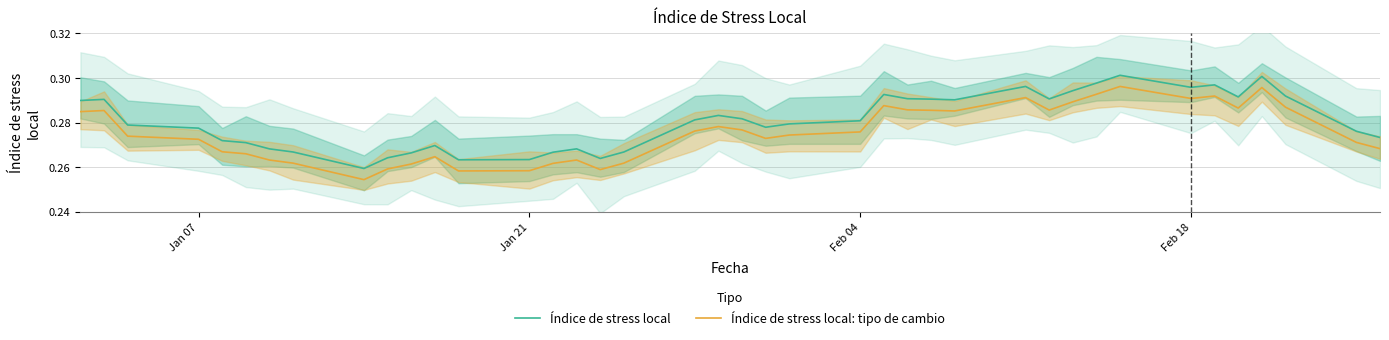

True or false: Índice de stress local and Índice de stress local: tipo de cambio intersect in this chart.

False